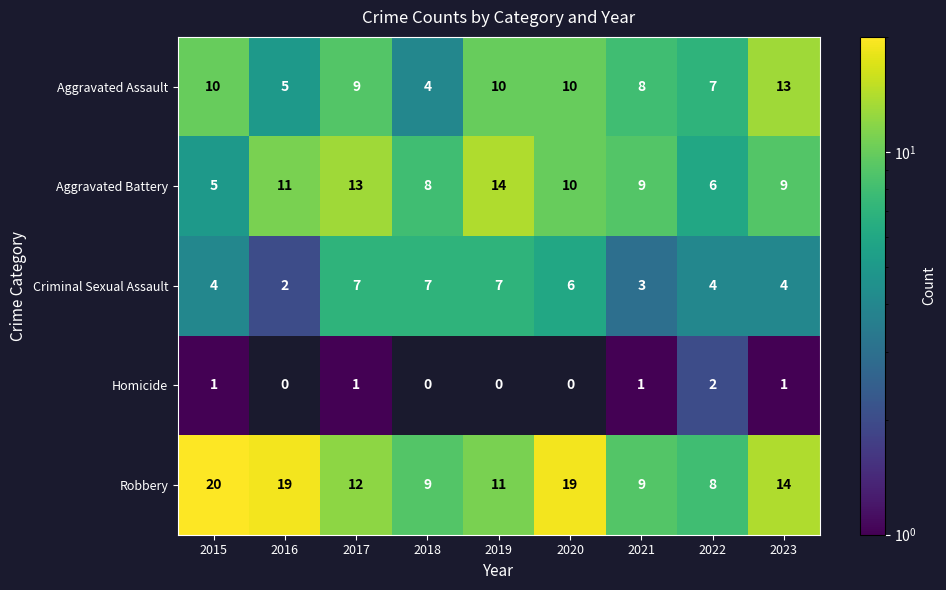

What is the approximate value of Robbery at 2016?

19.0